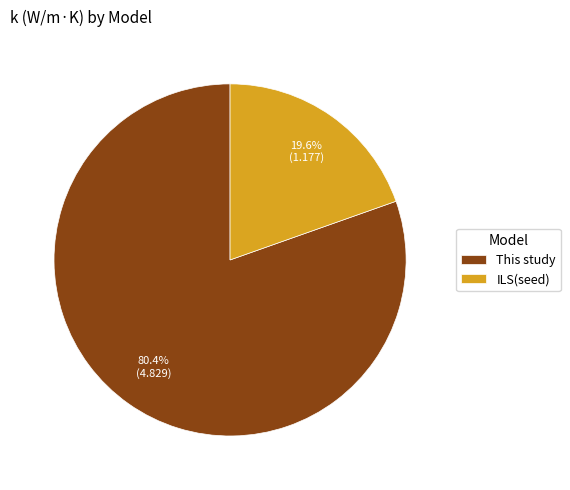

Count the number of slices in the pie.

2